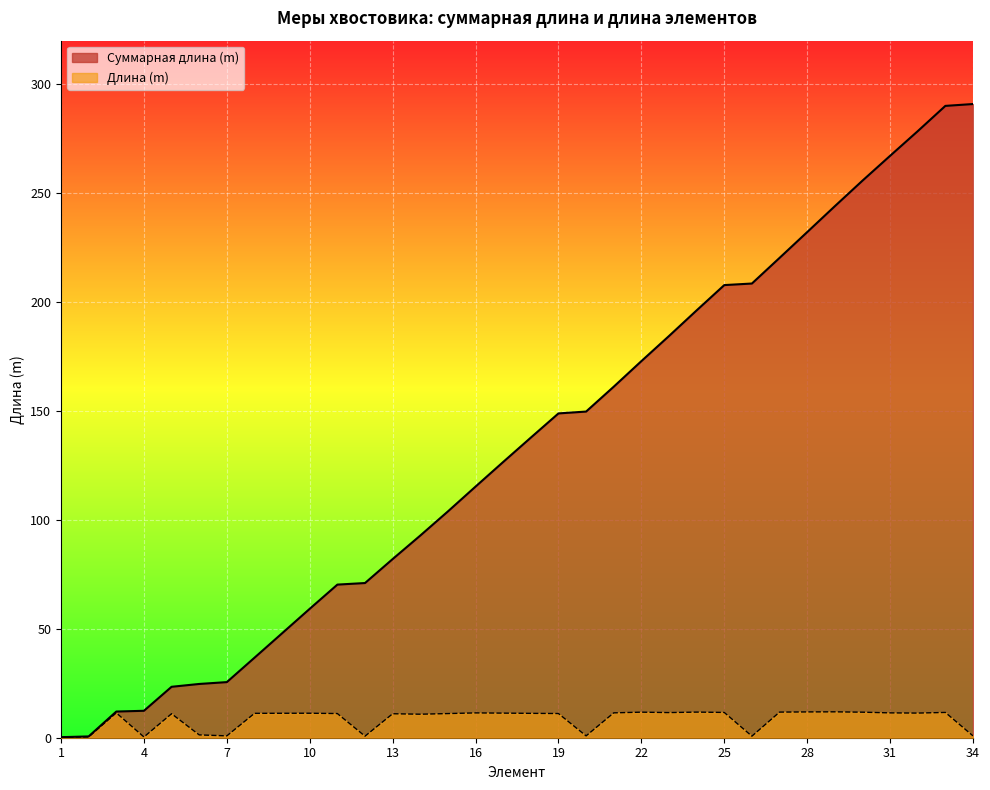

True or false: Суммарная длина (m) and Длина (m) cross at least once.

False